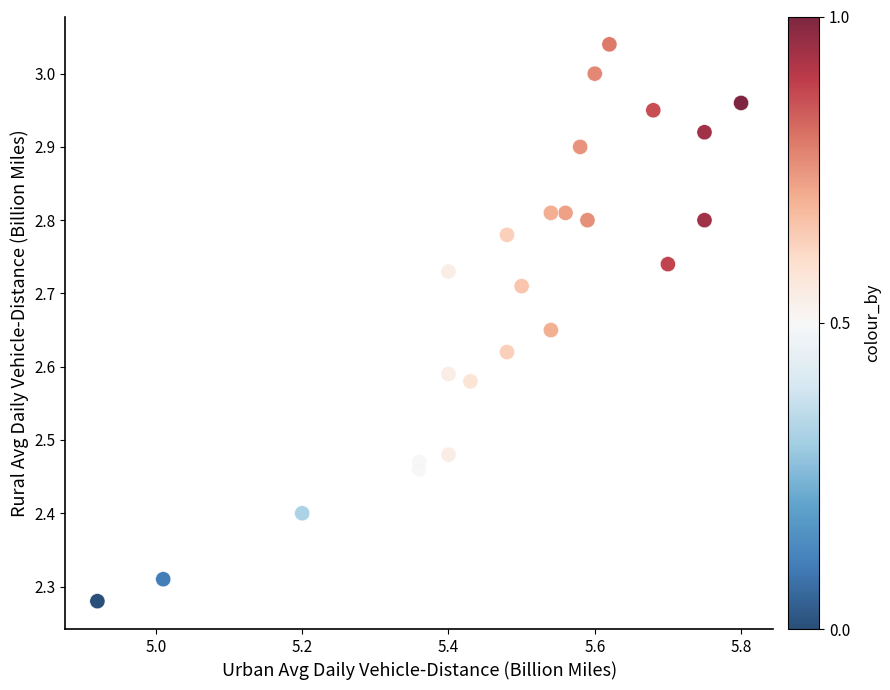

What is the range of Y values (max minus min)?

0.8